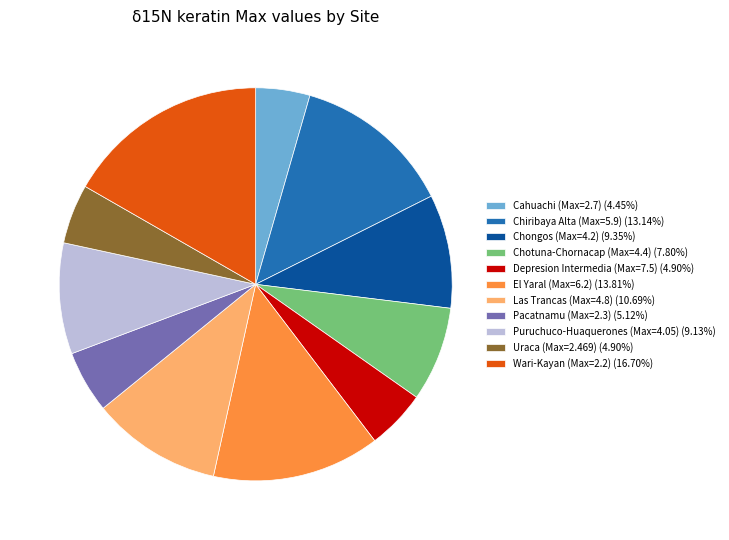

Do Depresion Intermedia (Max=7.5) (4.90%) and Puruchuco-Huaquerones (Max=4.05) (9.13%) together represent more than half of the pie?

No